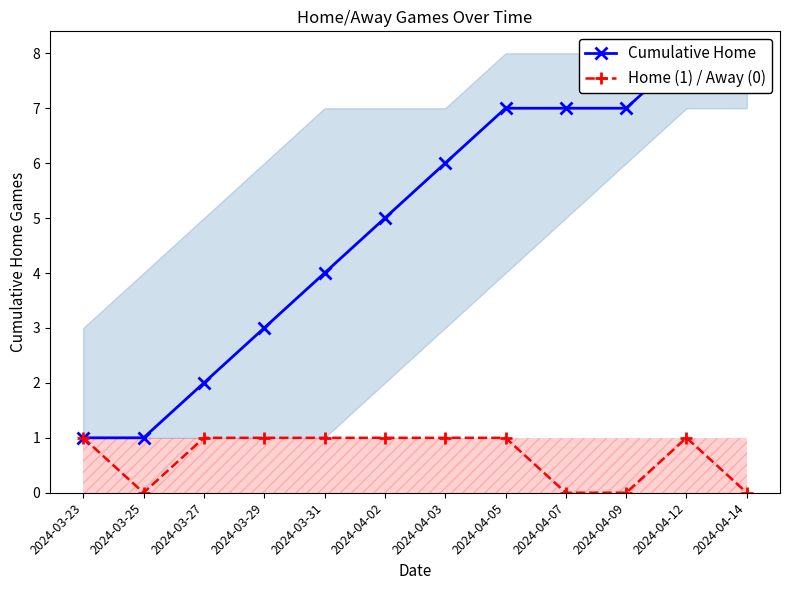

What is the total value across all series at 2024-03-27?

3